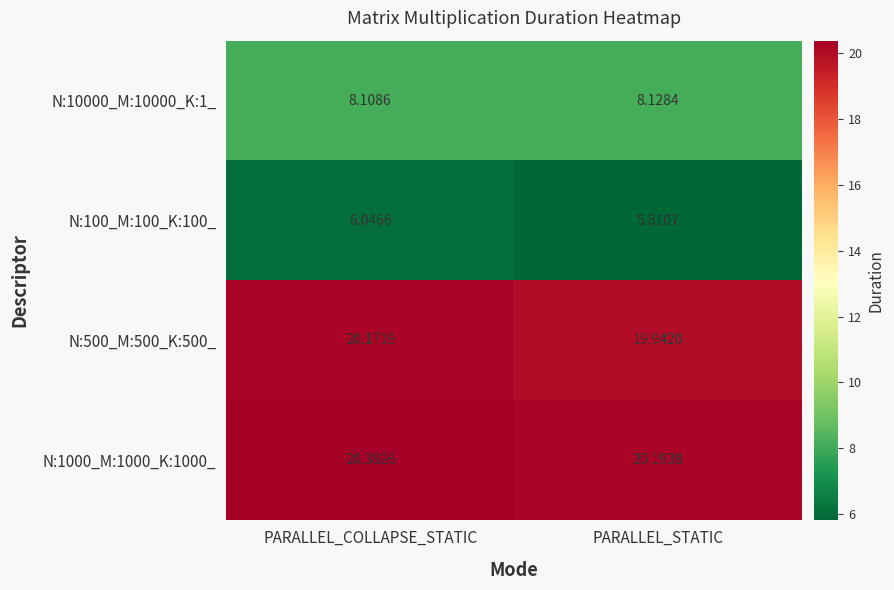

At which category does the chart reach its peak across all series?

PARALLEL_COLLAPSE_STATIC